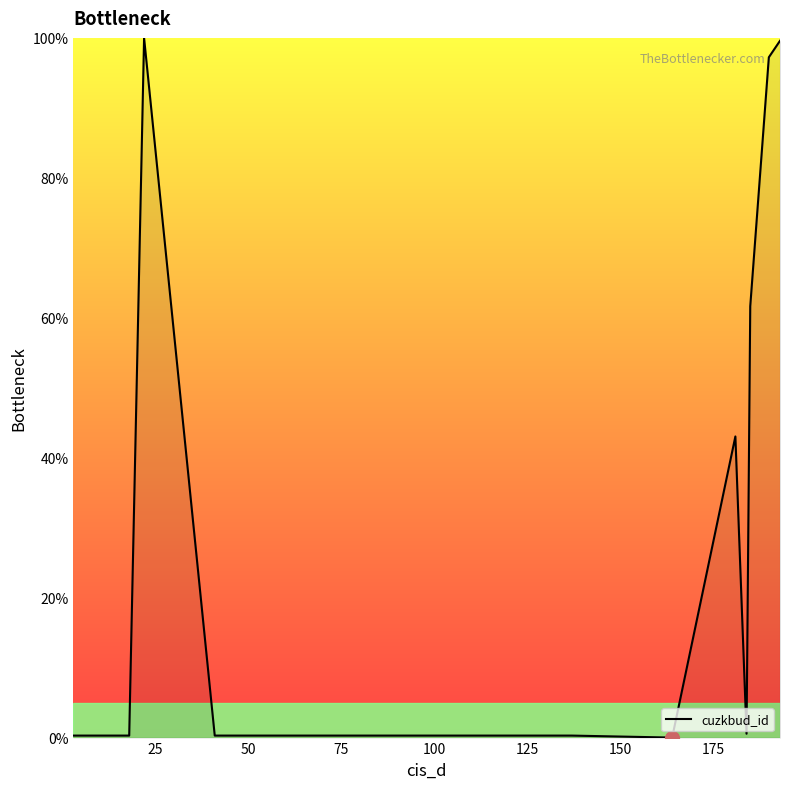

What is the maximum value shown in the chart?

100.0